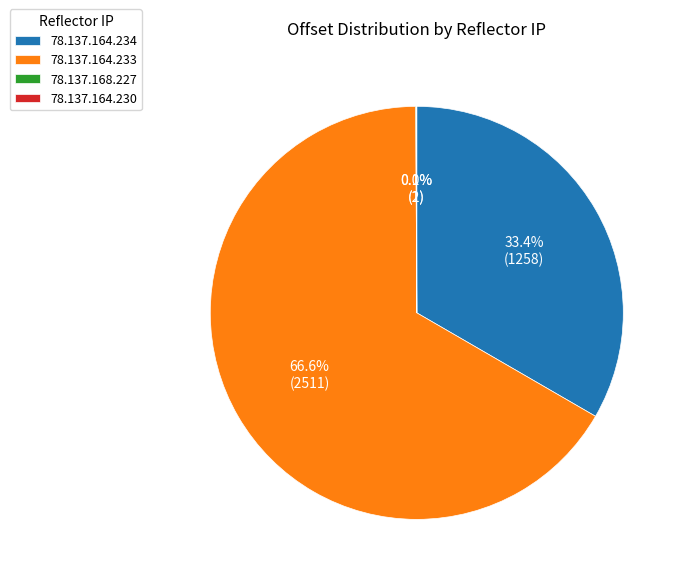

What percentage is NOT represented by 78.137.164.234?

66.6%